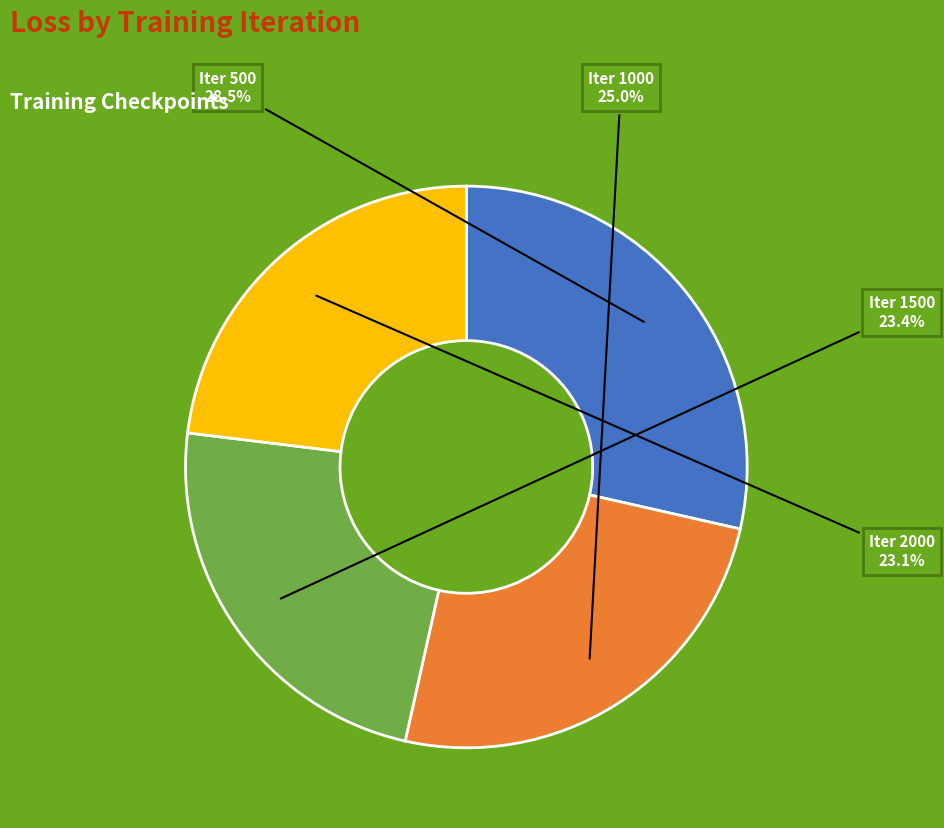

Approximately how many times larger is the value at Iter 1000 compared to Iter 500?

0.9